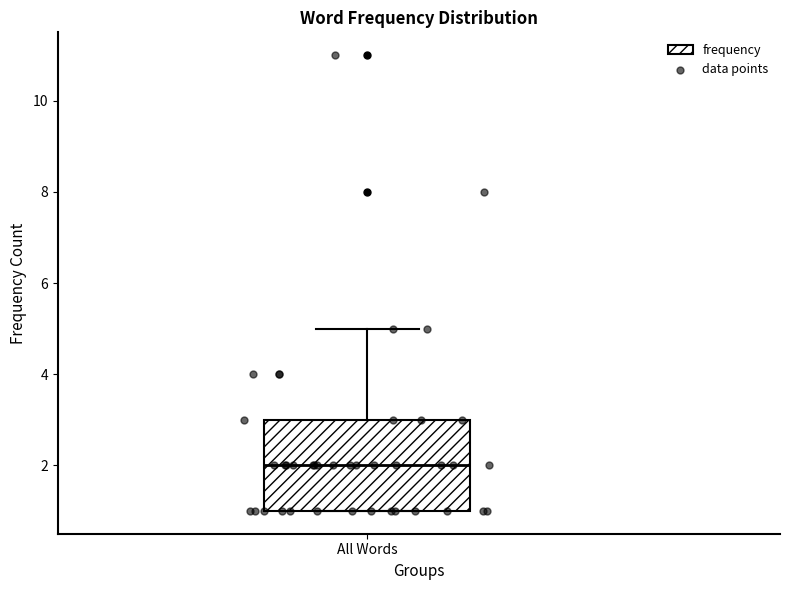

Transcribe this box plot: give where the median line is, the range the box spans, and where the two whiskers end, as read against the y-axis. The values are not printed on the chart, so give them approximately, as read against the axis.

median 2, box 1 to 3, whiskers 1 to 5